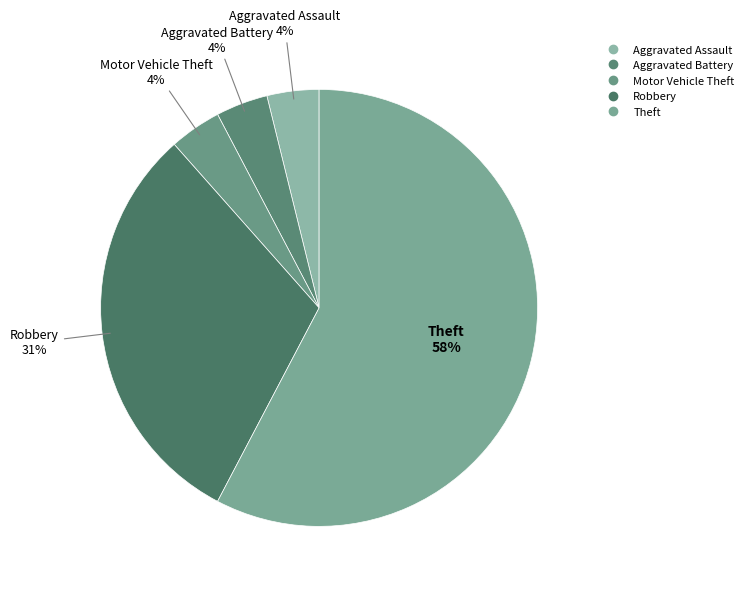

How many slices are in this pie chart?

5